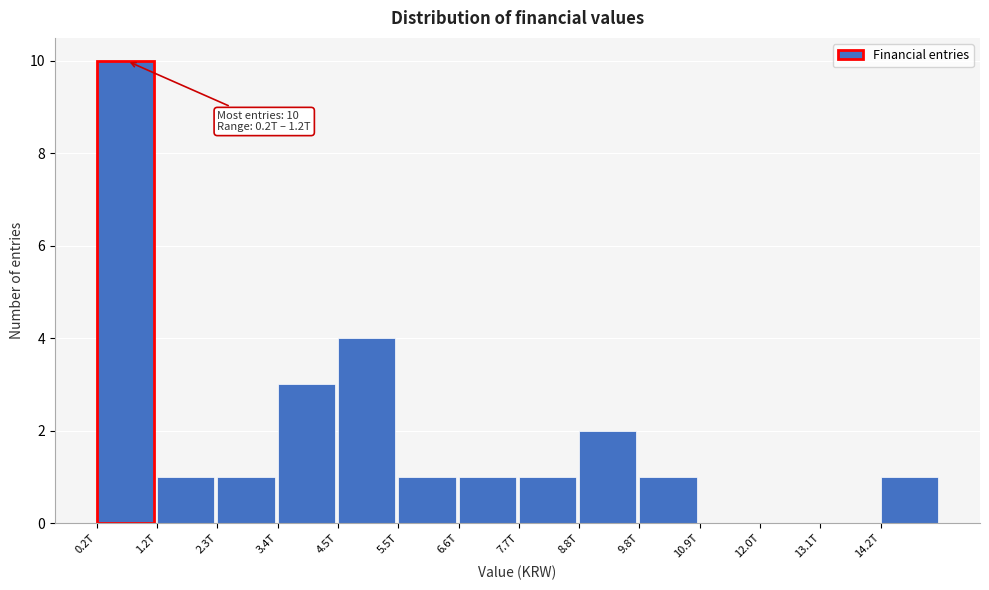

Reading left to right, what are all the values shown in this chart?

0.2T=10	1.2T=1	2.3T=1	3.4T=3	4.5T=4	5.5T=1	6.6T=1	7.7T=1	8.8T=2	9.8T=1	10.9T=0	12.0T=0	13.1T=0	14.2T=1